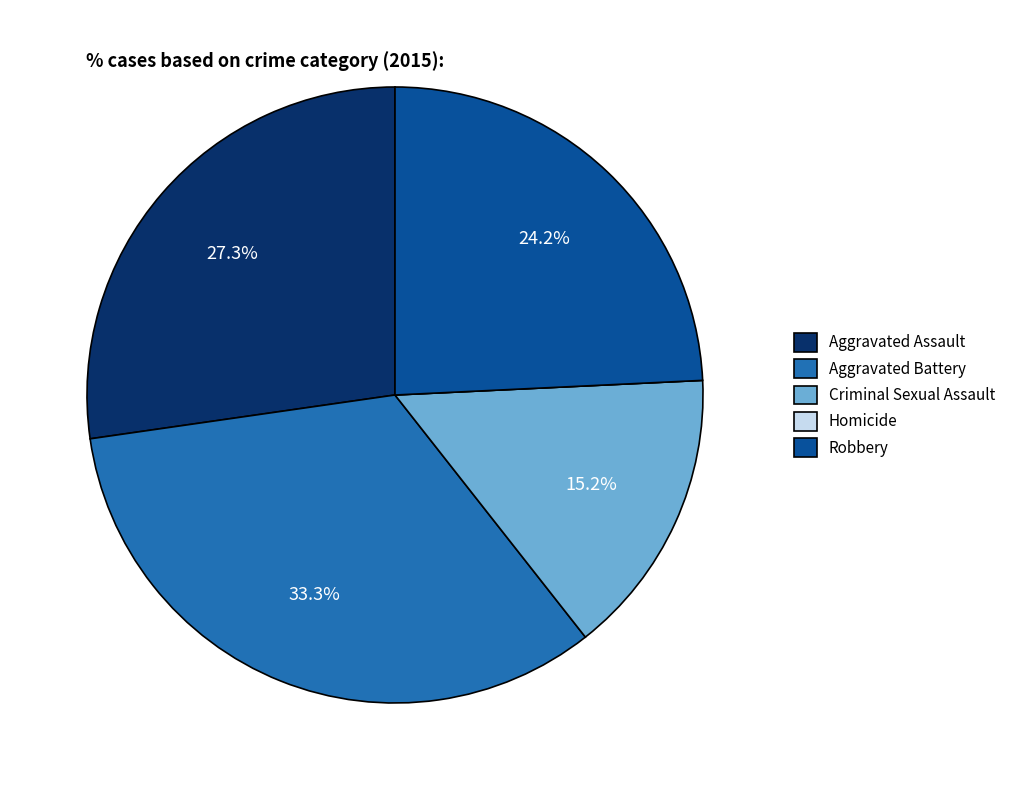

What percentage is the Aggravated Battery slice, to the nearest percent?

33%